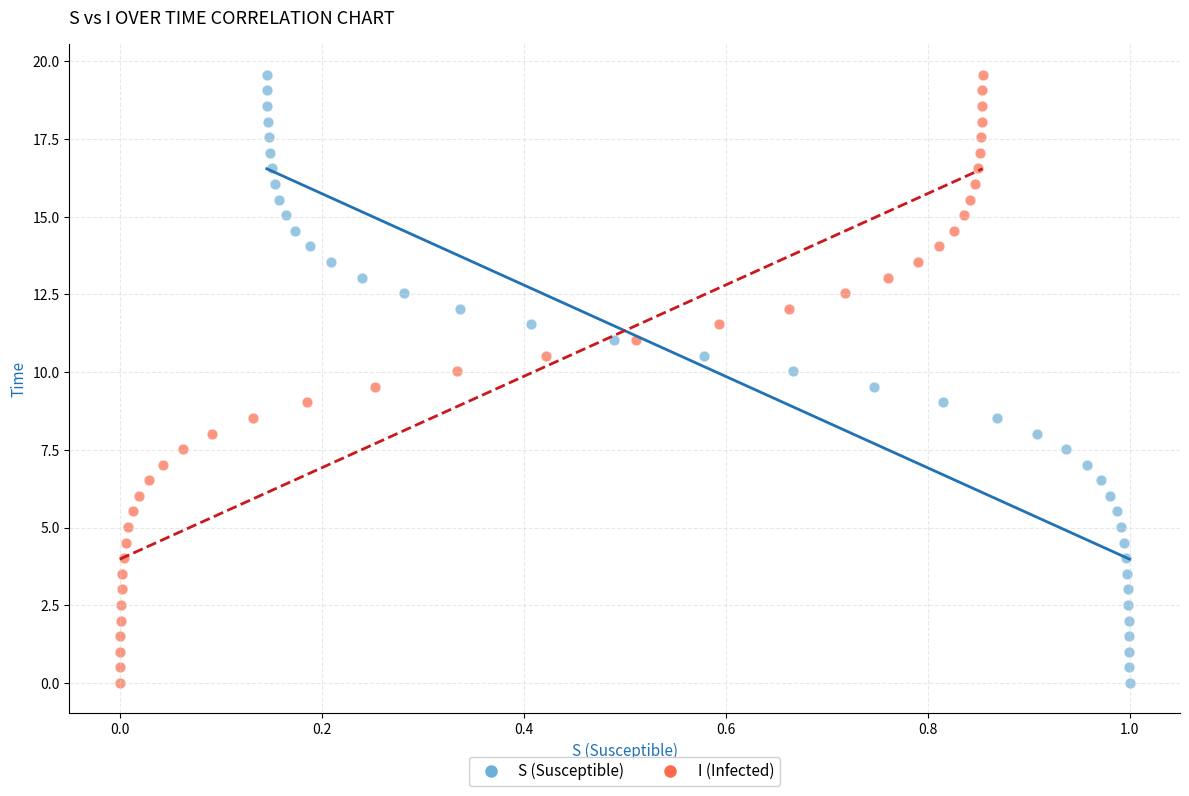

What are all the series names shown in the legend?

S (Susceptible), I (Infected)